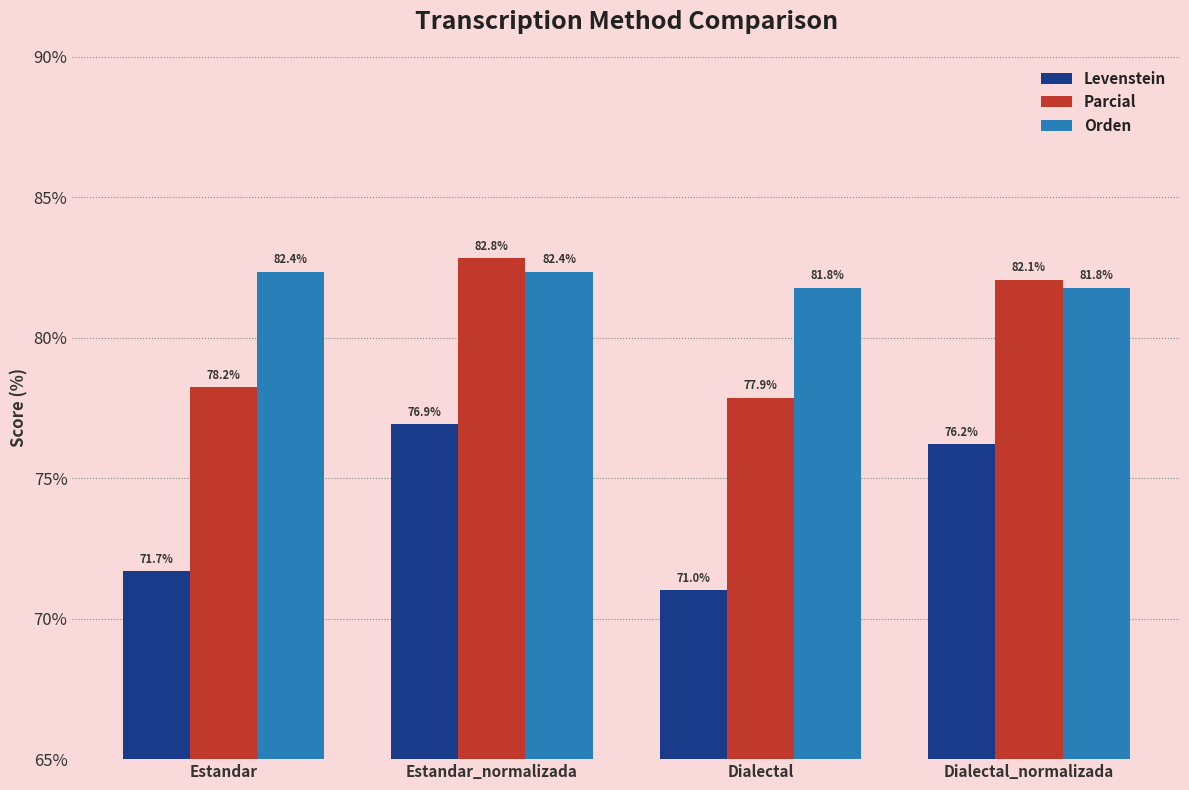

What is the difference between the maximum and minimum values in the Levenstein series?

5.9